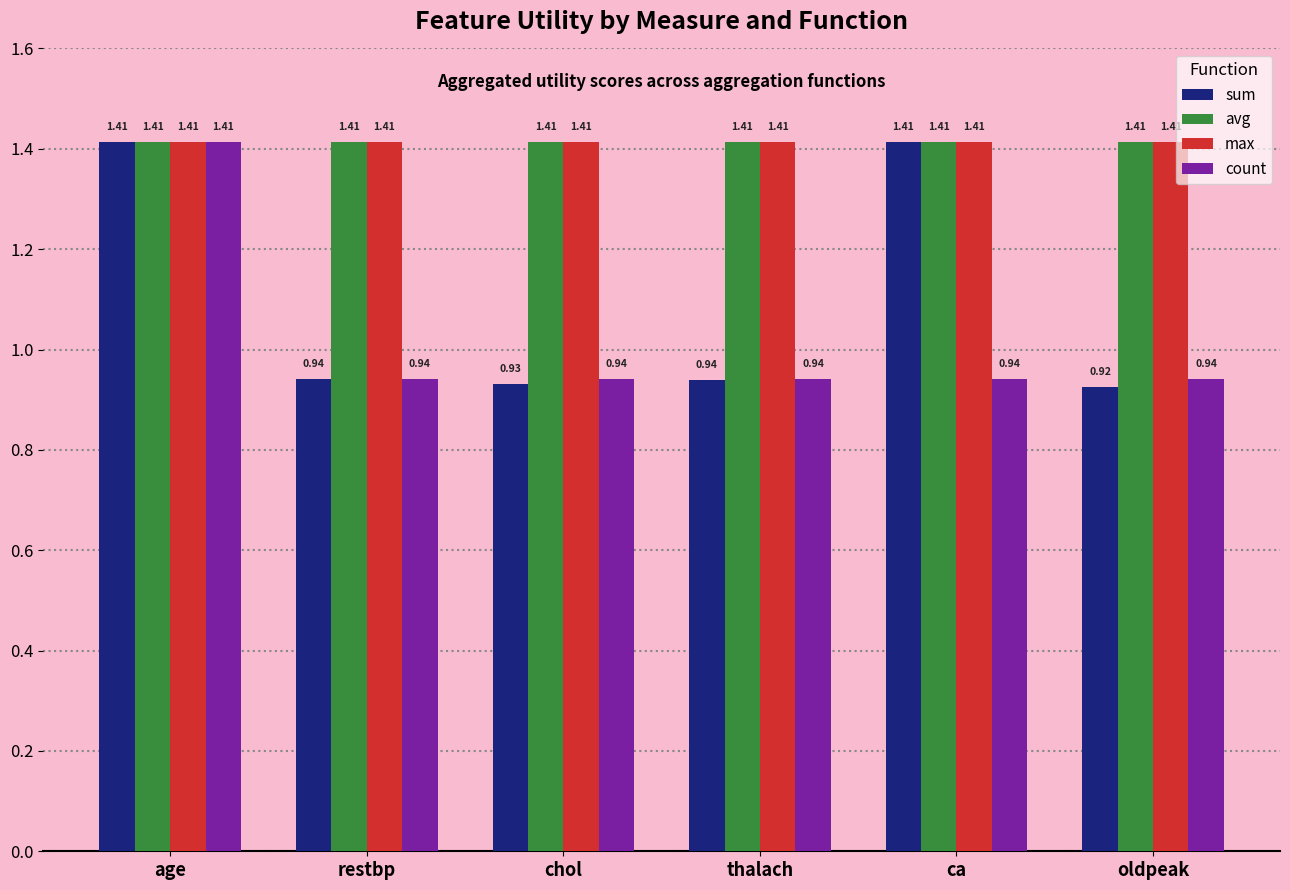

The sum series shows 0.5 at oldpeak. True or false?

False